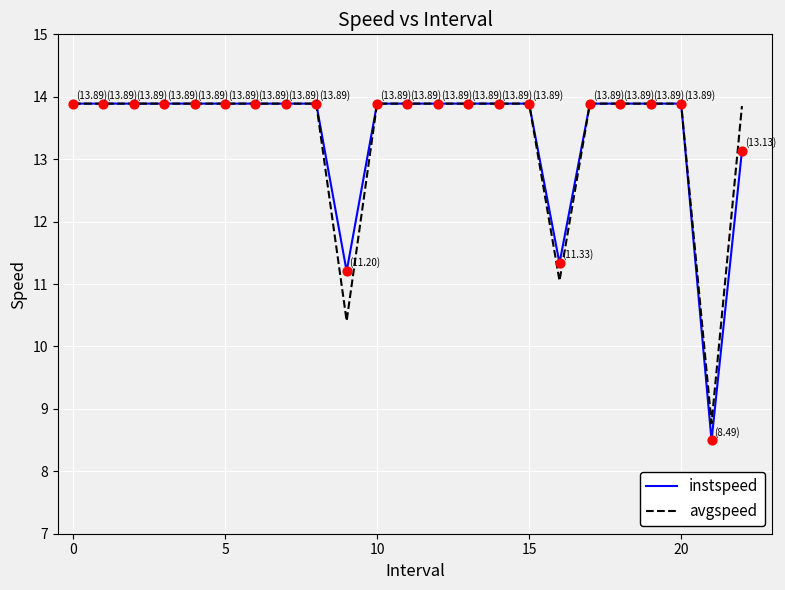

Which series has the widest spread of values?

instspeed